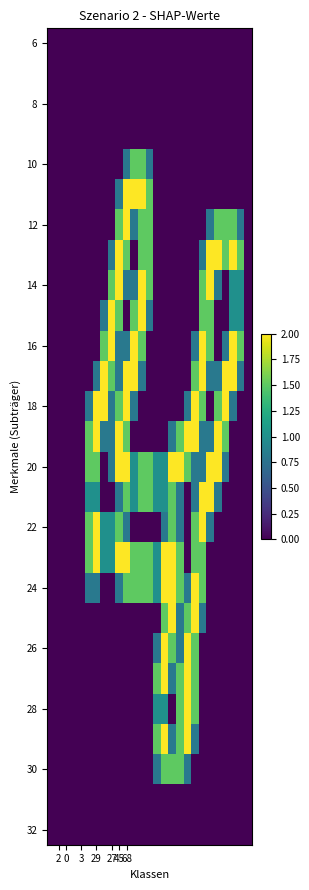

Count the number of data series in this chart.

27